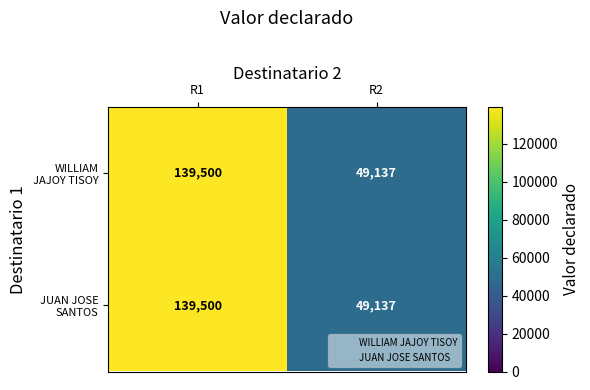

What is the greatest value displayed?

139500